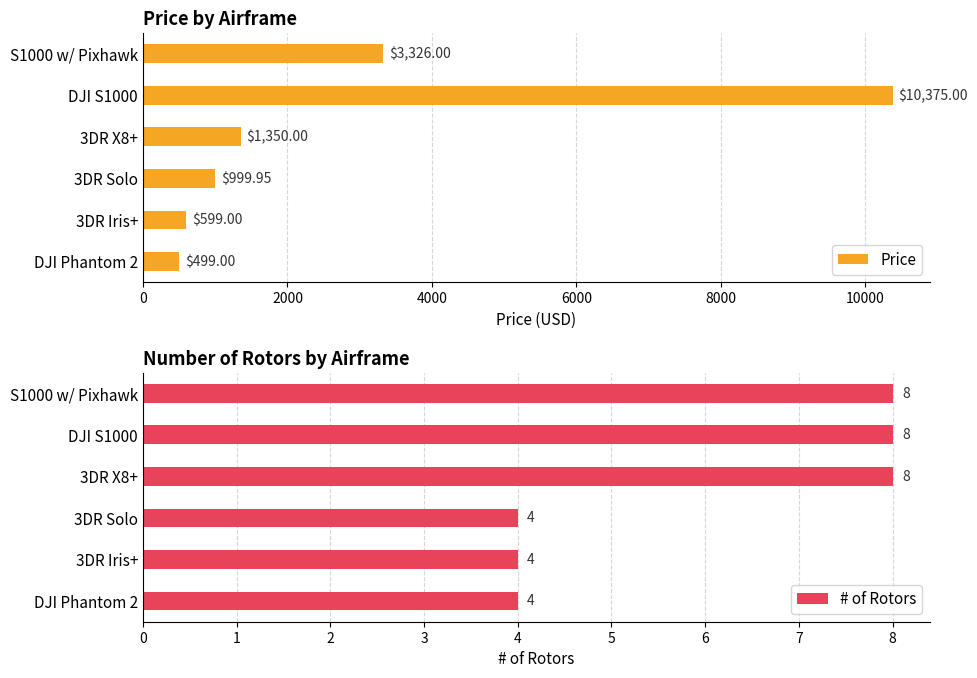

What is the minimum value for # of Rotors?

4